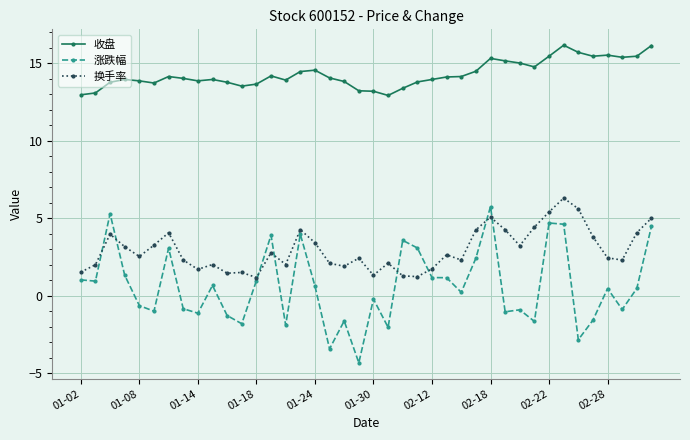

True or false: 换手率 and 收盘 intersect in this chart.

False